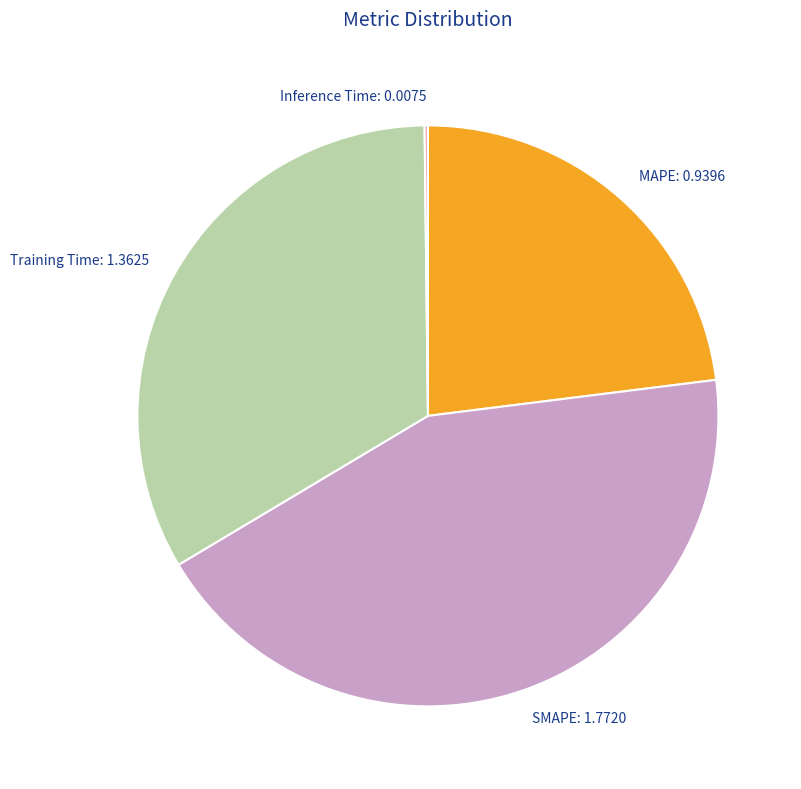

Which slice is the largest?

SMAPE